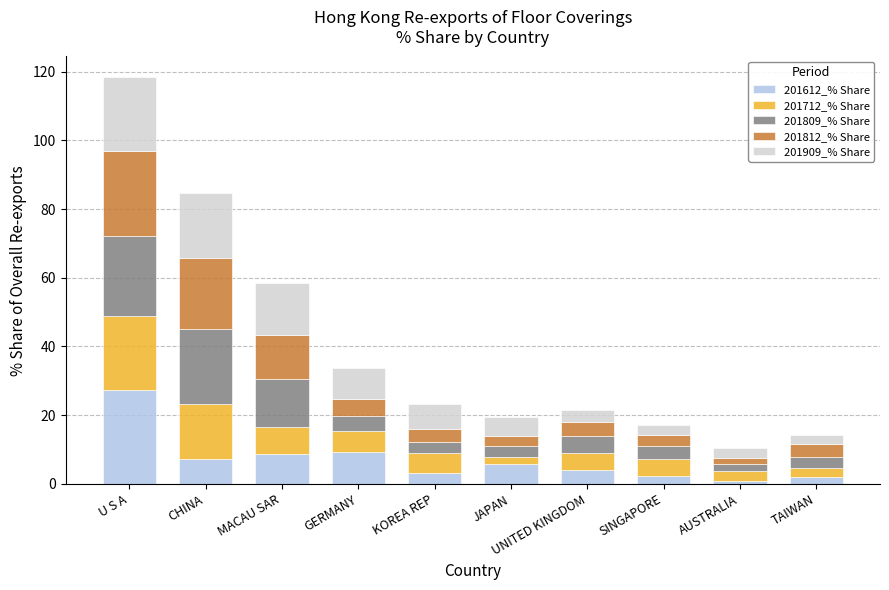

At which label does 201612_% Share reach its peak?

U S A